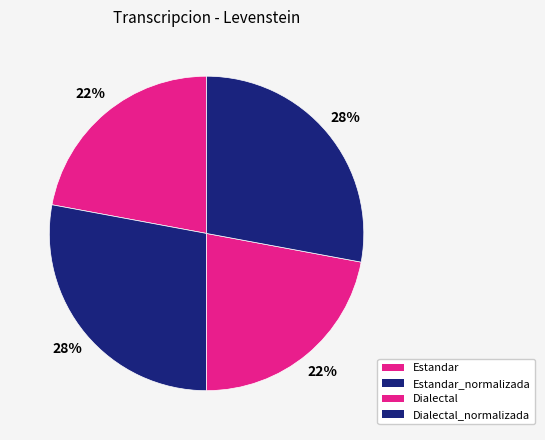

How many segments does this pie chart have?

4